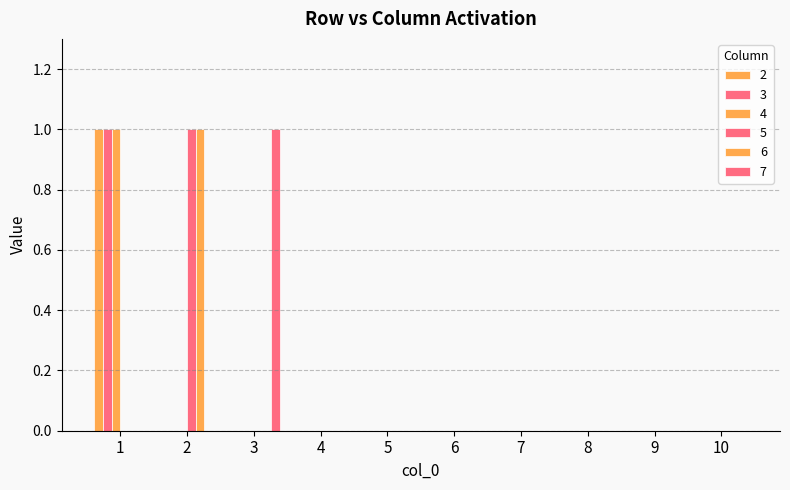

Does the chart contain stacked bars?

No